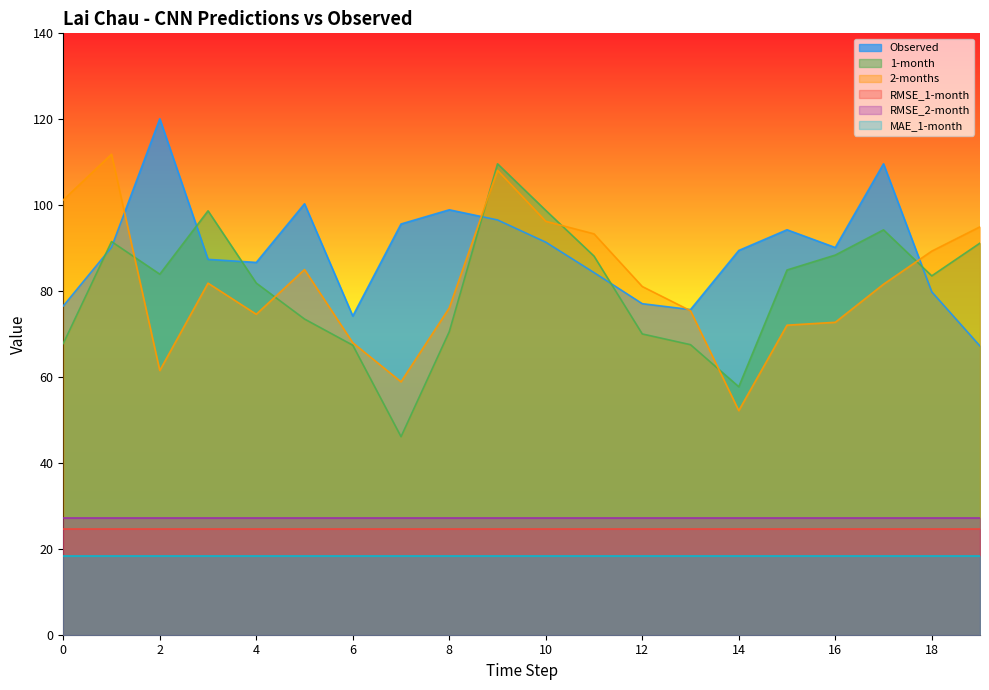

Which series has the largest total across all categories?

Observed